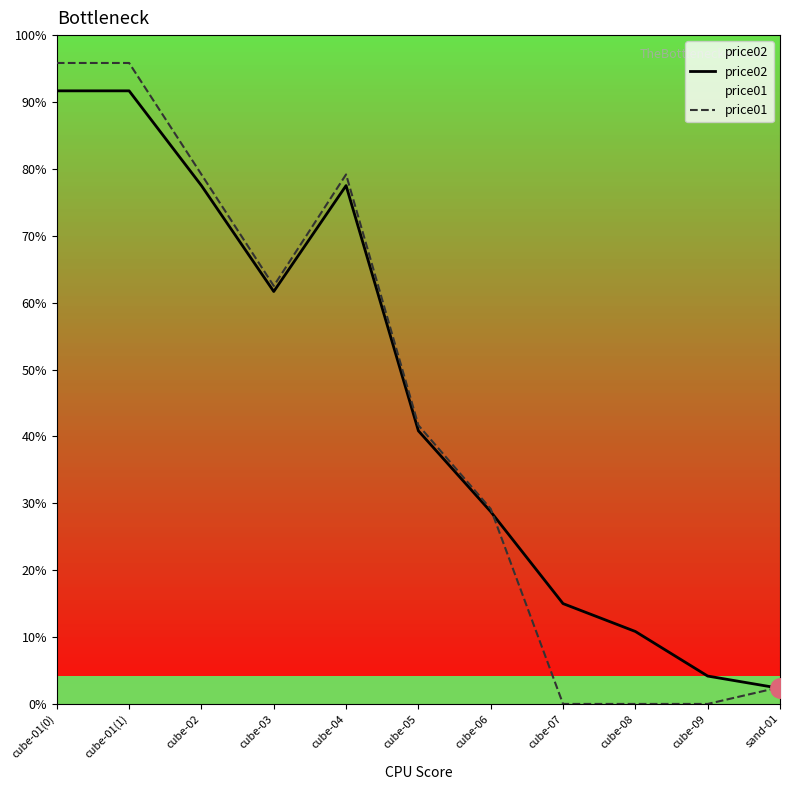

Reading left to right, transcribe all the data shown in this chart.

price02: cube-01(0)=110000	cube-01(1)=110000	cube-02=93000	cube-03=74000	cube-04=93000	cube-05=49000	cube-06=34500	cube-07=18000	cube-08=13000	cube-09=5000	sand-01=2800
price01: cube-01(0)=115000	cube-01(1)=115000	cube-02=95000	cube-03=75000	cube-04=95000	cube-05=50000	cube-06=35000	cube-07=0	cube-08=0	cube-09=0	sand-01=3000